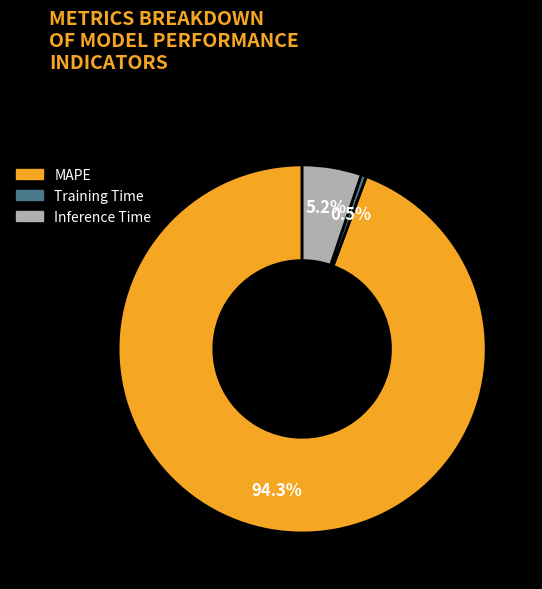

Is there a majority slice in this chart?

Yes